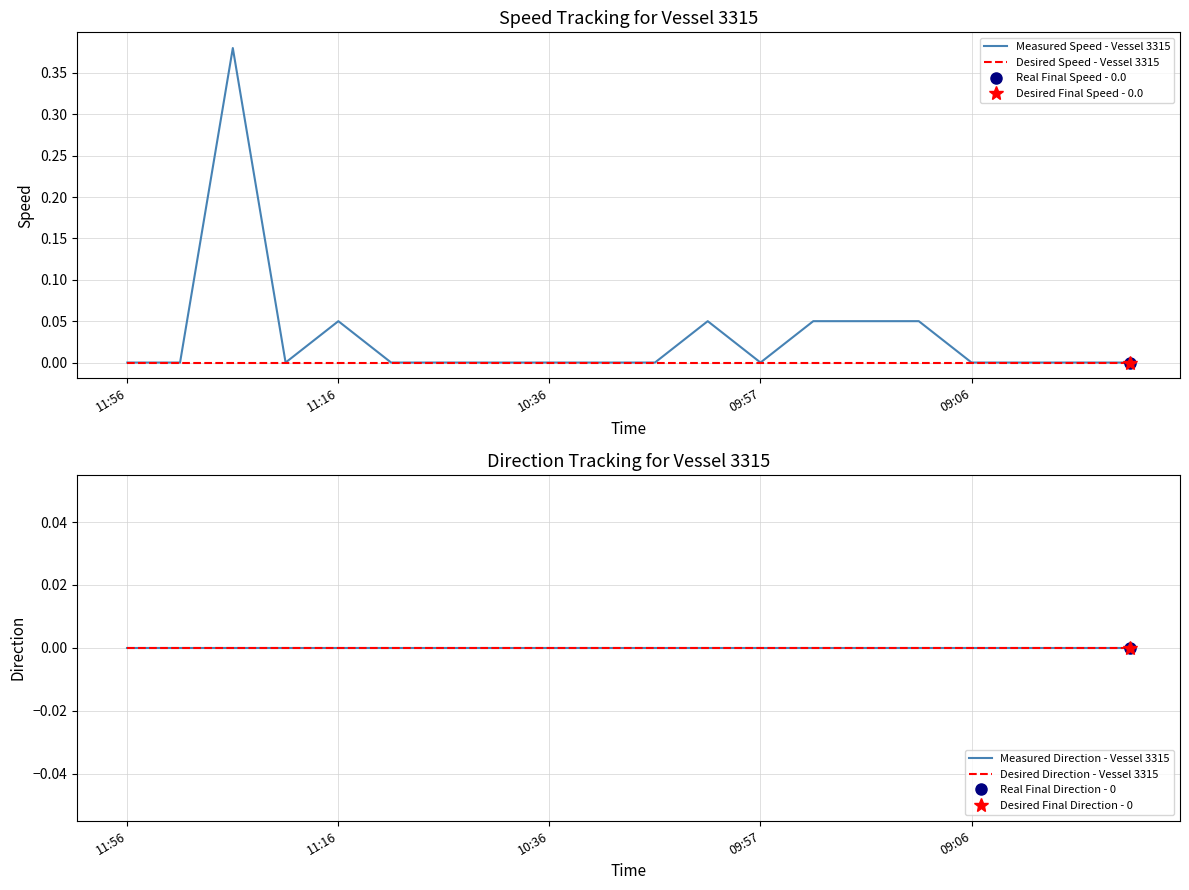

The value of Desired Speed - Vessel 3315 at 10:36 is 0.0. True or false?

True